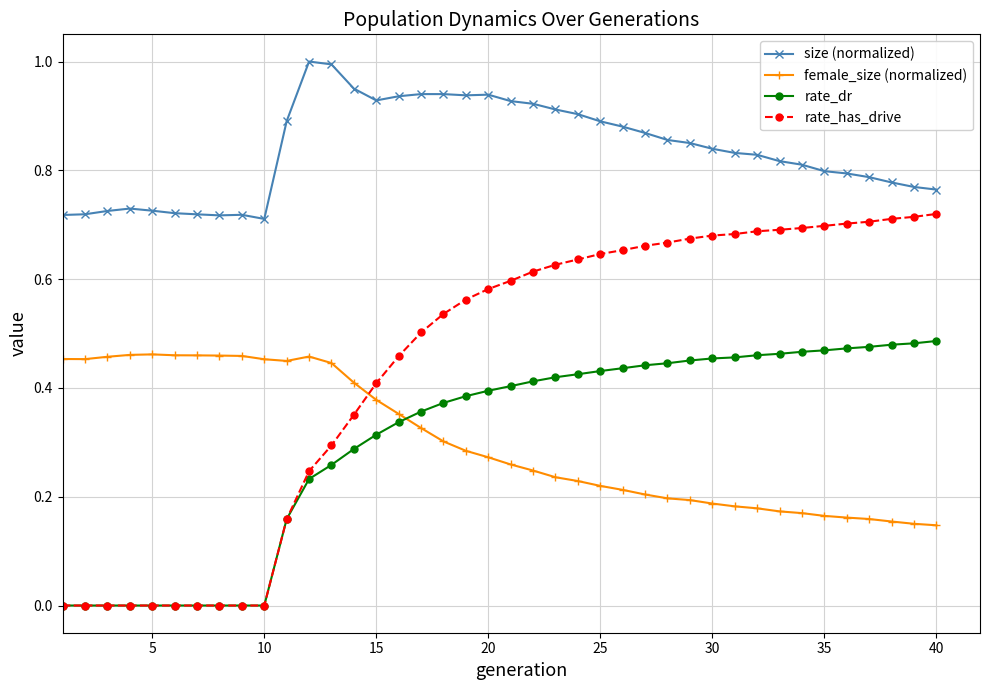

True or false: size (normalized) and female_size (normalized) intersect in this chart.

False